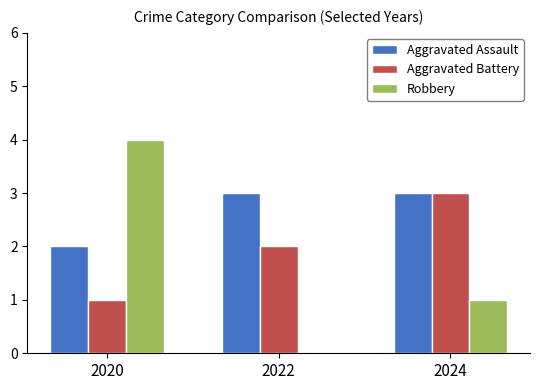

Which category has the highest value across all series?

2020